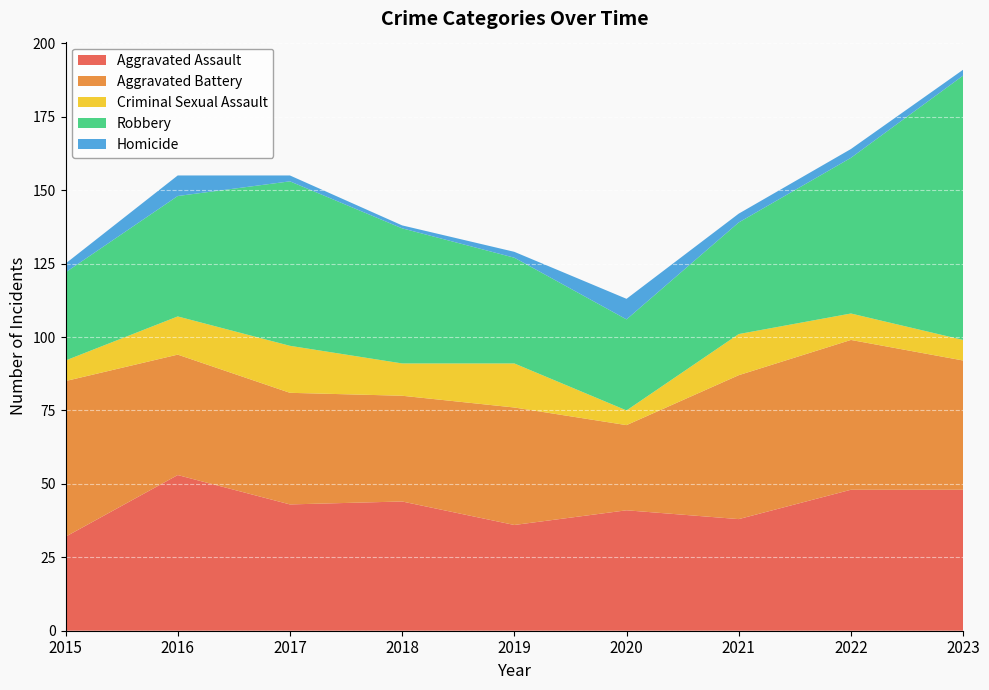

Reading left to right, what are all the values shown in this chart?

Aggravated Assault: 32	53	43	44	36	41	38	48	48
Aggravated Battery: 53	41	38	36	40	29	49	51	44
Criminal Sexual Assault: 7	13	16	11	15	5	14	9	7
Robbery: 30	41	56	46	36	31	38	53	90
Homicide: 3	7	2	1	2	7	3	3	2